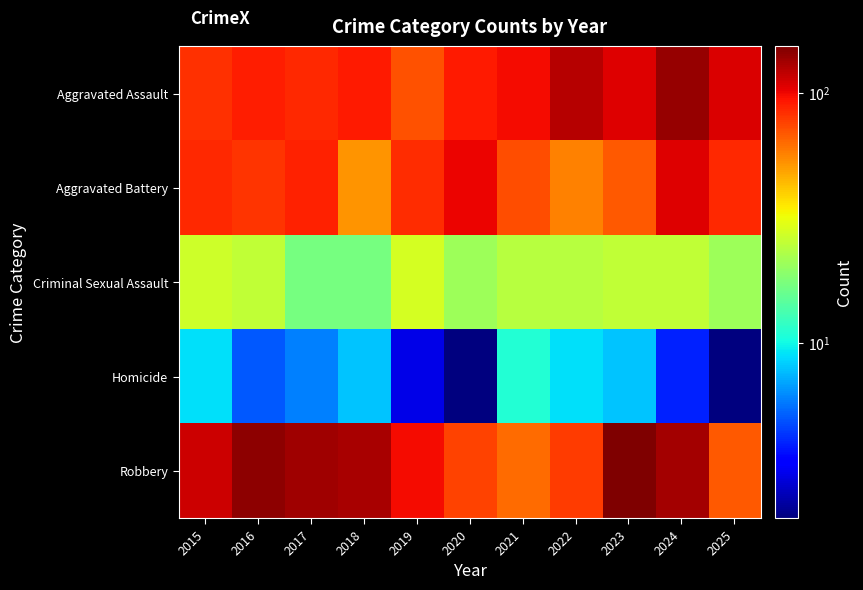

Reading left to right, what are all the values shown in this chart?

Aggravated Assault: 2015=83	2016=89	2017=86	2018=91	2019=71	2020=91	2021=97	2022=124	2023=107	2024=140	2025=108
Aggravated Battery: 2015=86	2016=81	2017=88	2018=52	2019=84	2020=101	2021=72	2022=57	2023=69	2024=106	2025=86
Criminal Sexual Assault: 2015=27	2016=25	2017=17	2018=17	2019=28	2020=21	2021=24	2022=24	2023=25	2024=25	2025=21
Homicide: 2015=9	2016=5	2017=6	2018=8	2019=3	2020=2	2021=11	2022=9	2023=8	2024=4	2025=2
Robbery: 2015=114	2016=144	2017=134	2018=130	2019=98	2020=76	2021=63	2022=78	2023=153	2024=132	2025=68